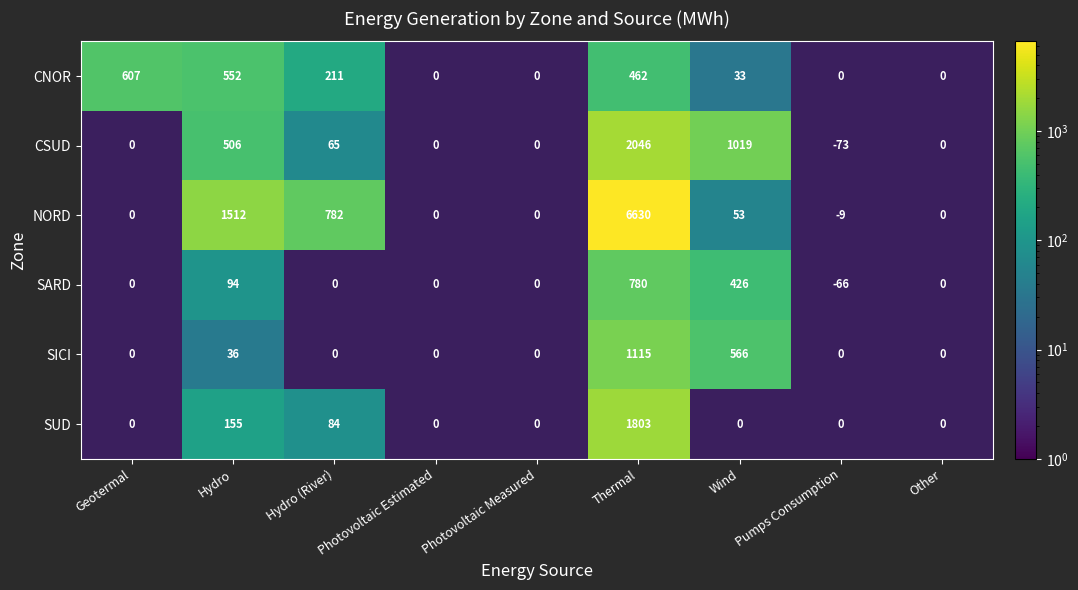

The value of CNOR at Thermal is 274.1. True or false?

False